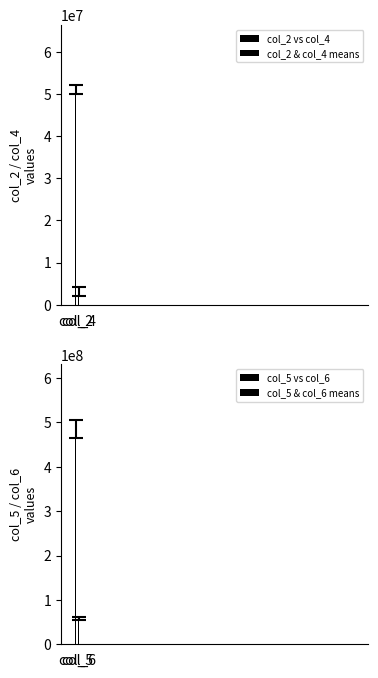

At which label does col_5 vs col_6 reach its peak?

col_5